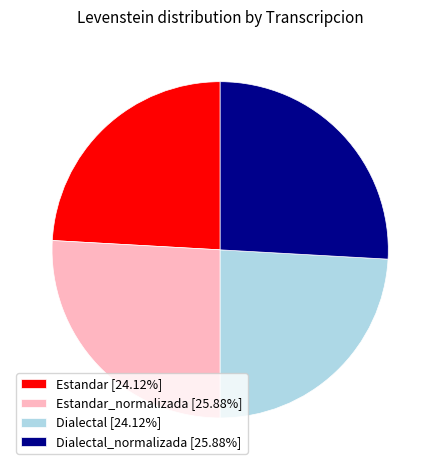

Do Estandar [24.12%] and Dialectal [24.12%] together represent more than half of the pie?

No